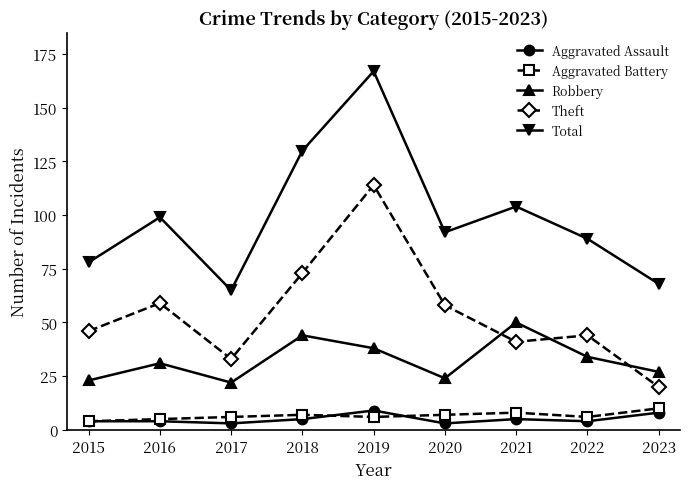

What is the value of the Robbery point at the 7th from the left?

50